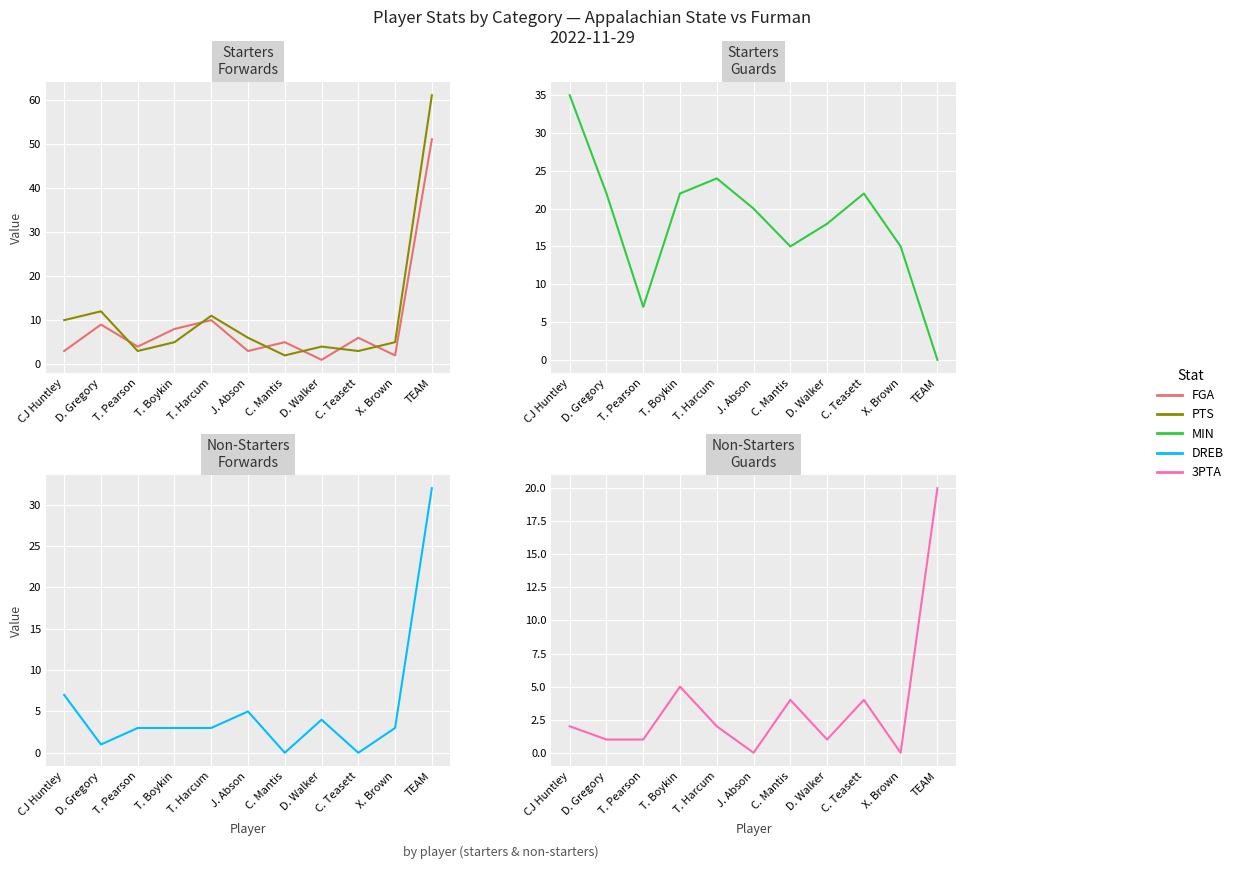

What is the difference between the maximum and minimum values in the DREB series?

32